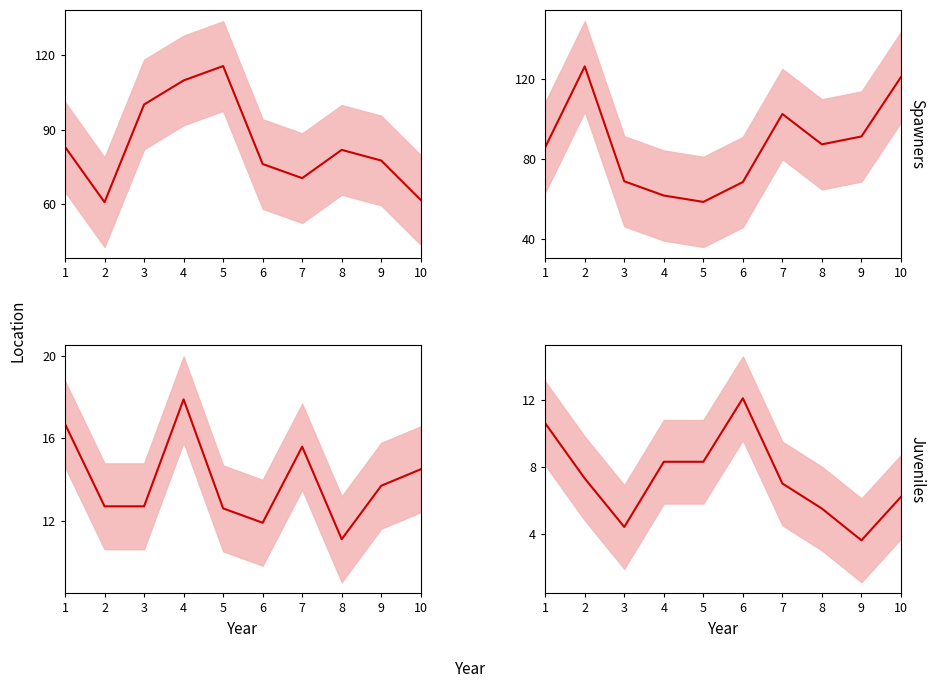

How many interior local valleys does the eGFR mean series have?

2